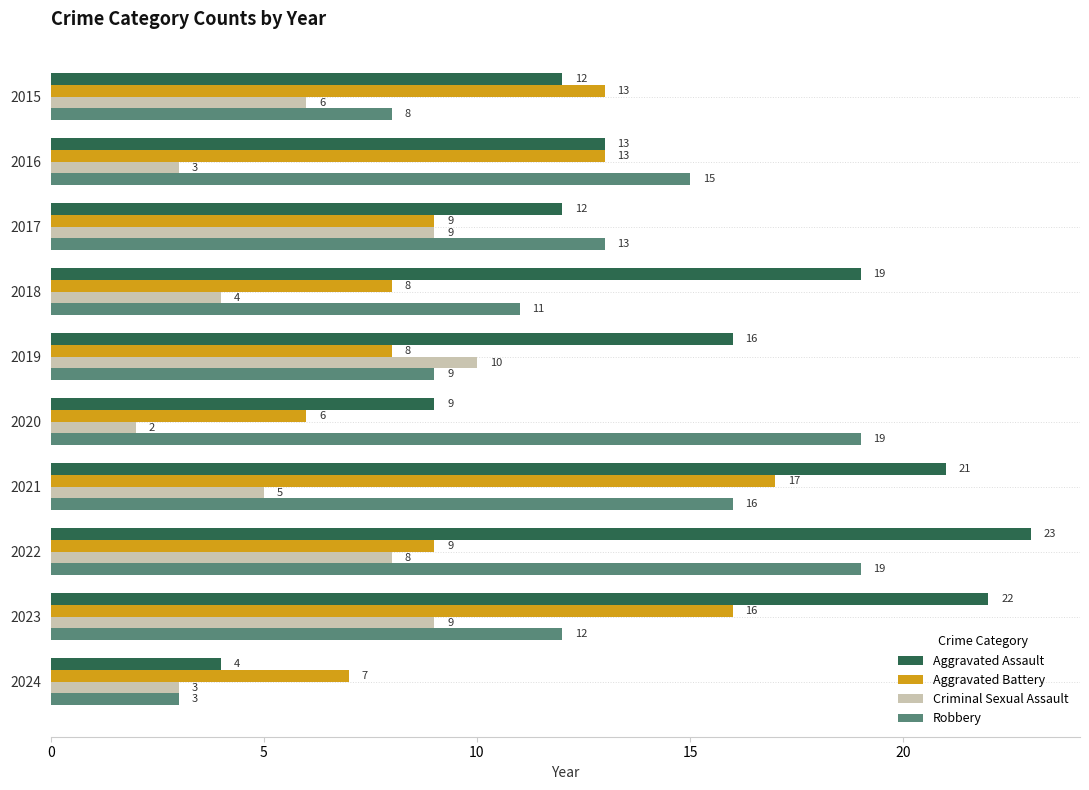

Which series has the largest range (max minus min)?

Aggravated Assault